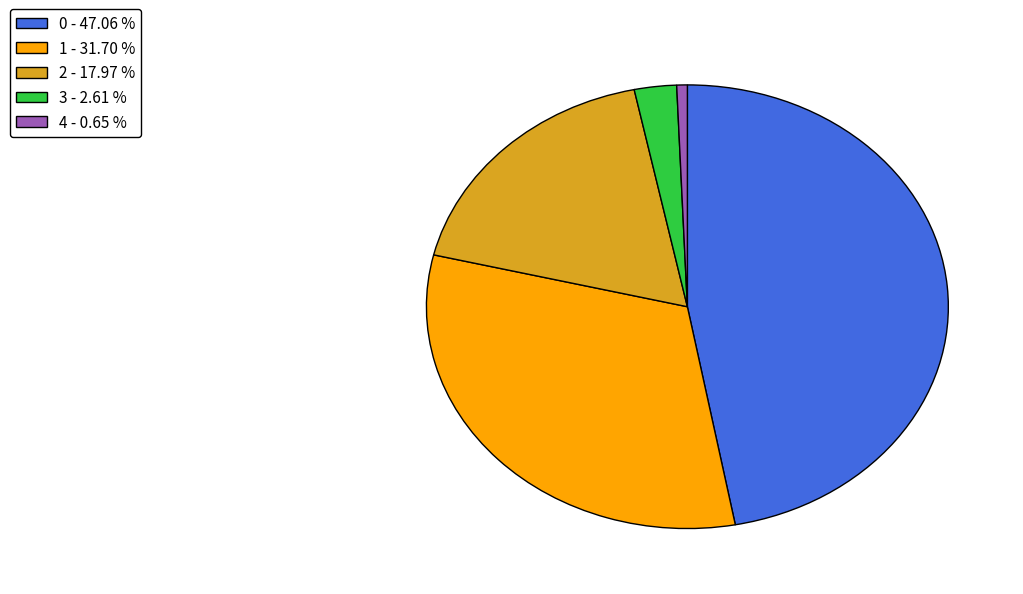

Is there a majority slice in this chart?

No